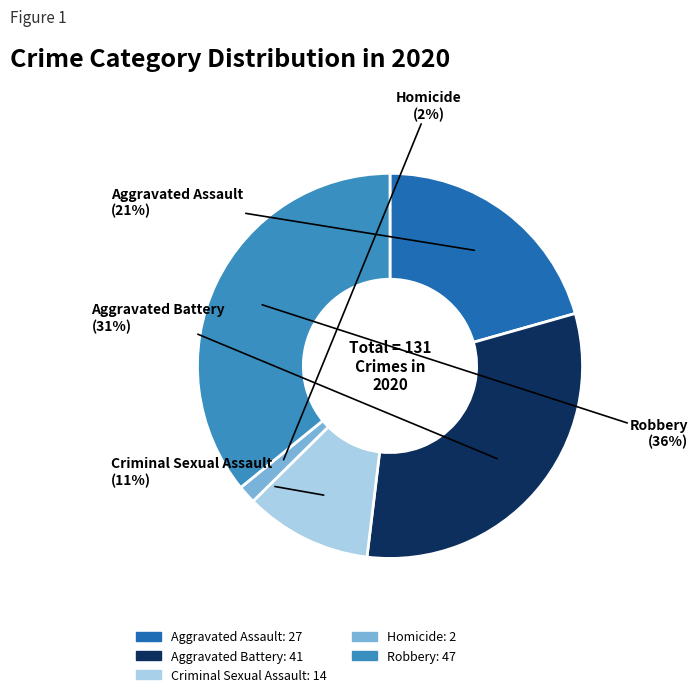

Rank the categories by value from lowest to highest.

Homicide, Criminal Sexual Assault, Aggravated Assault, Aggravated Battery, Robbery